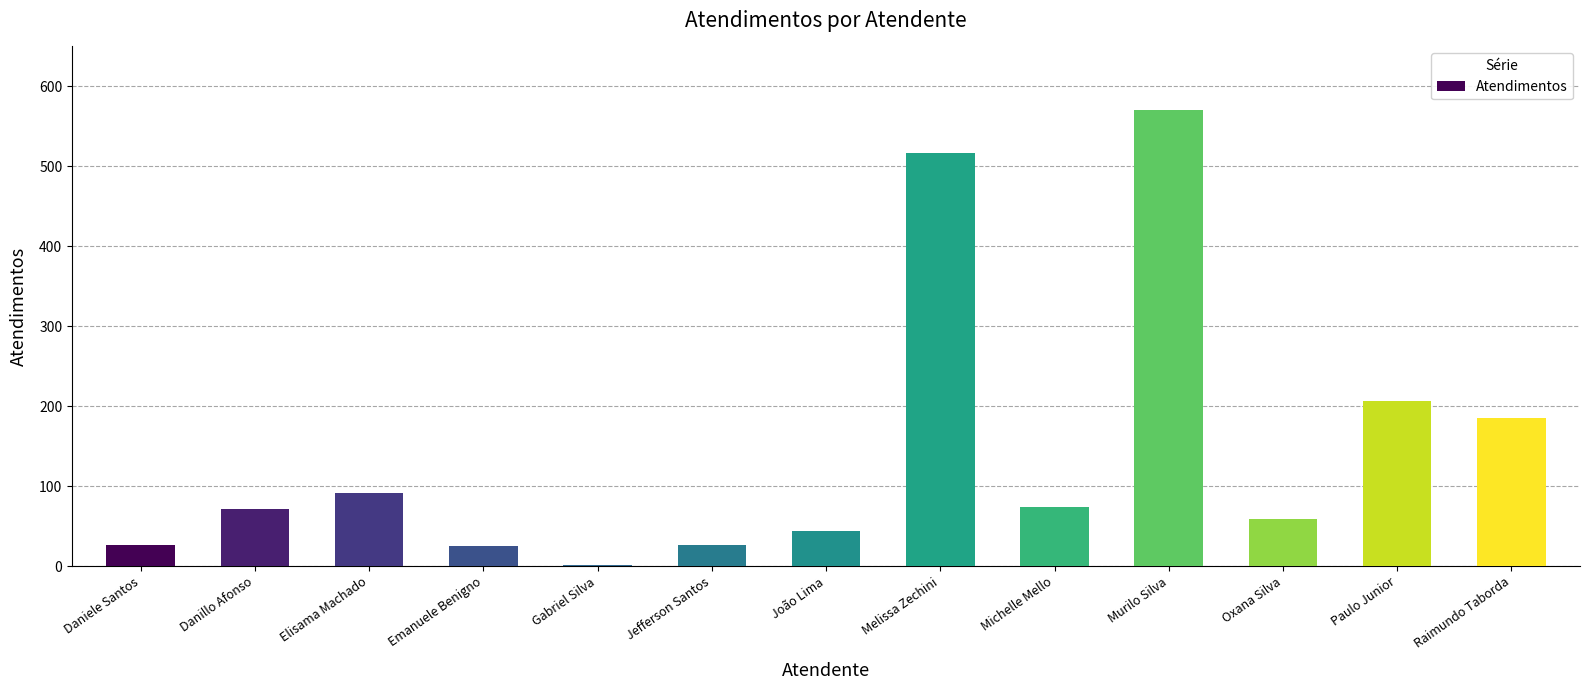

Where is the data nearest to the value 286?

Paulo Junior